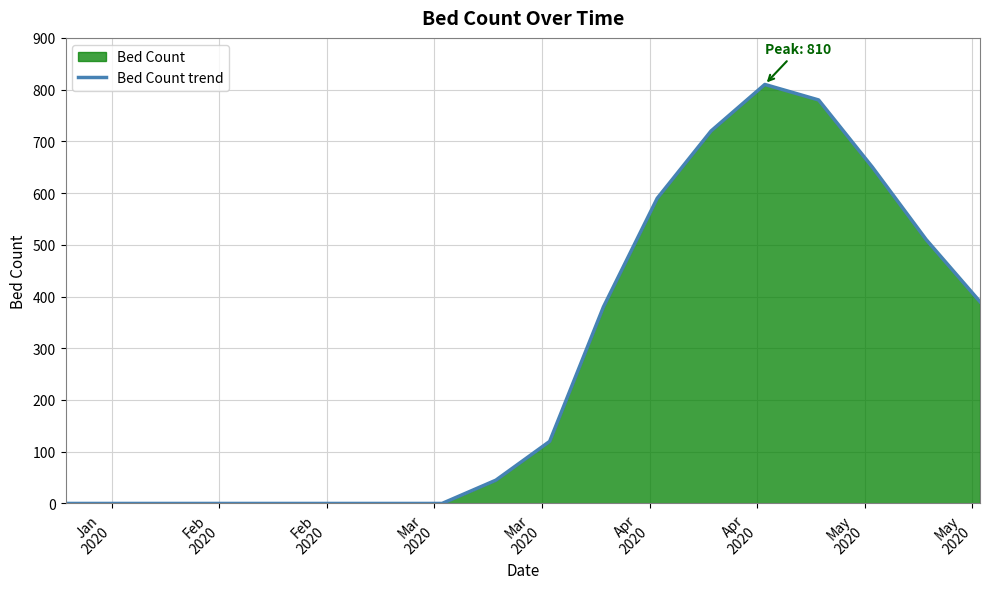

How many interior local peaks (higher than both neighbors) does the data have?

1